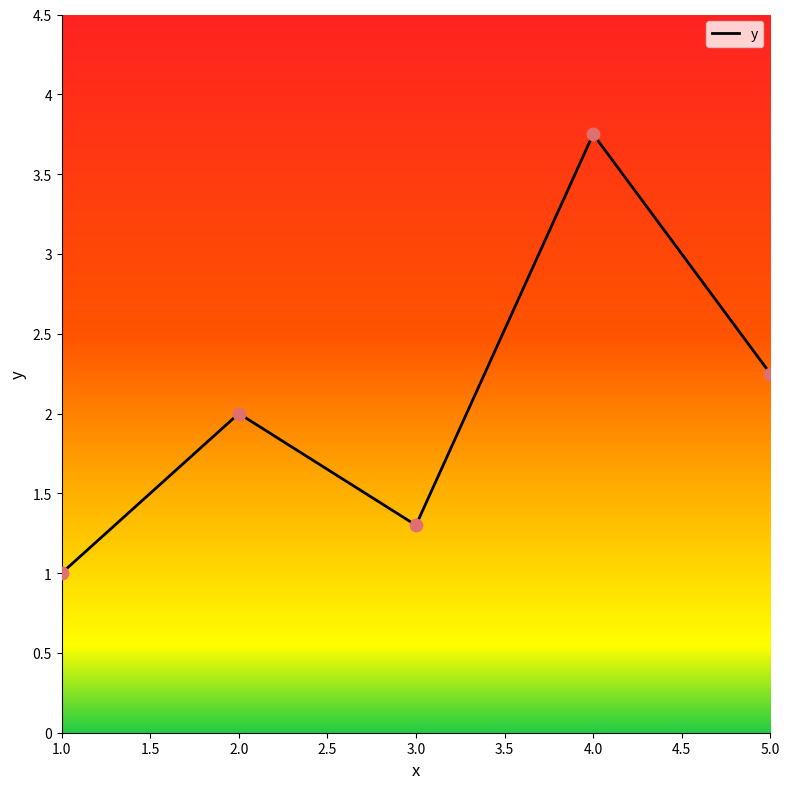

What is the ratio of the value at 1.0 to the value at 3.0?

0.8